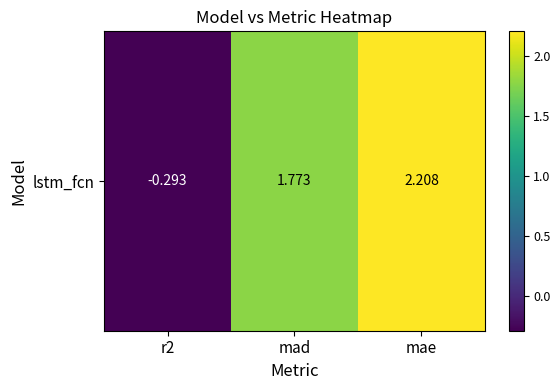

Which category has the lowest value across all series?

r2